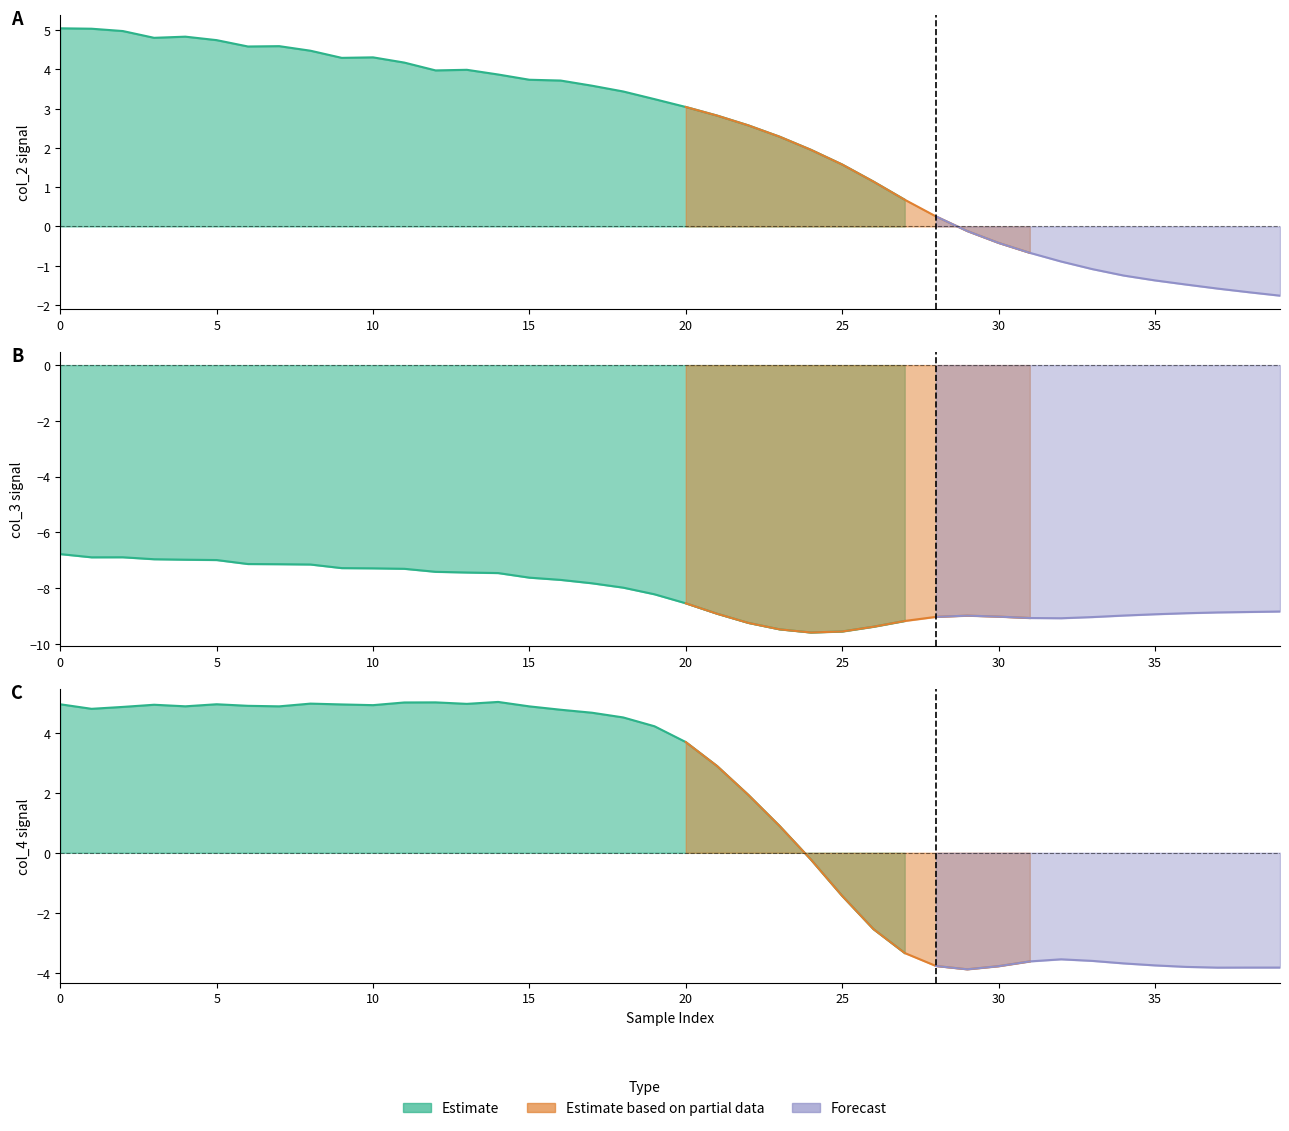

The value of col_3 at 22 is -9.3. True or false?

True